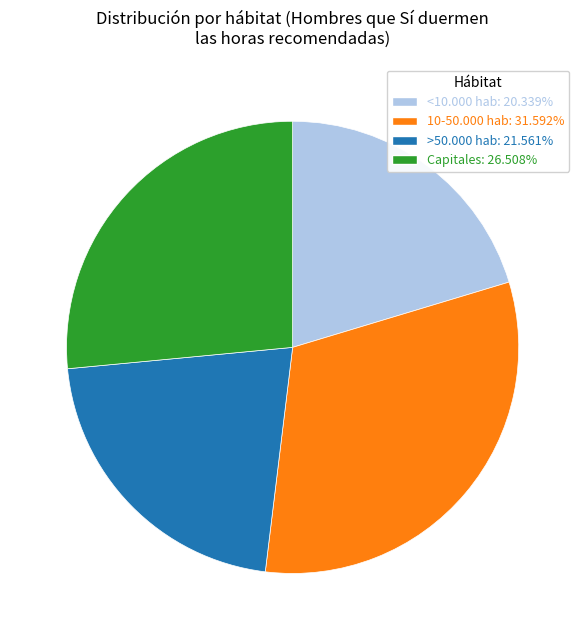

Is there a majority slice in this chart?

No